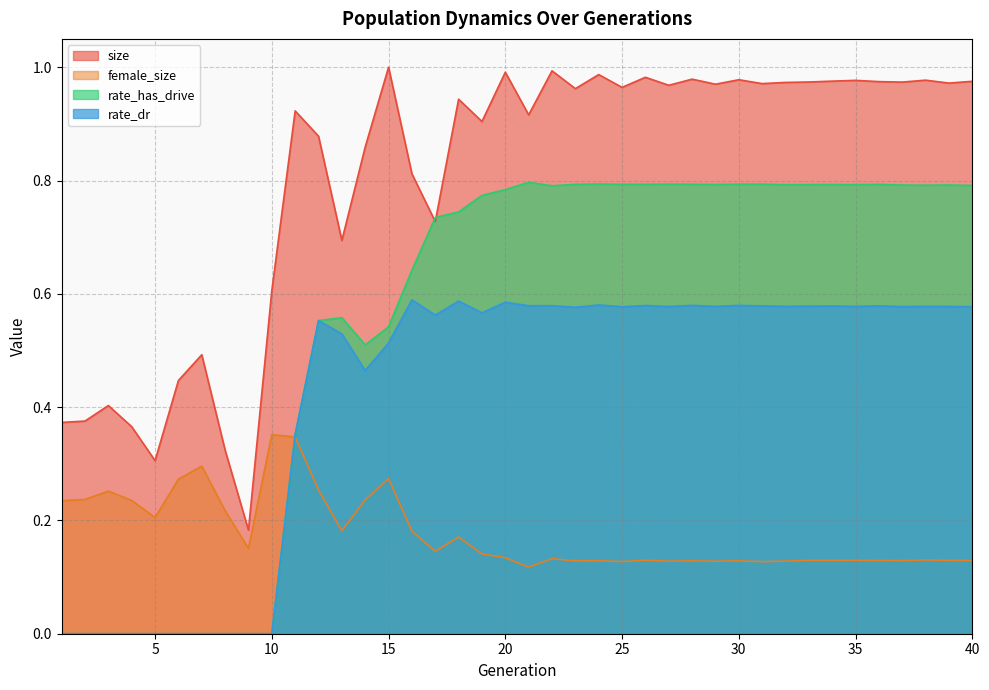

True or false: rate_dr and rate_has_drive cross at least once.

False